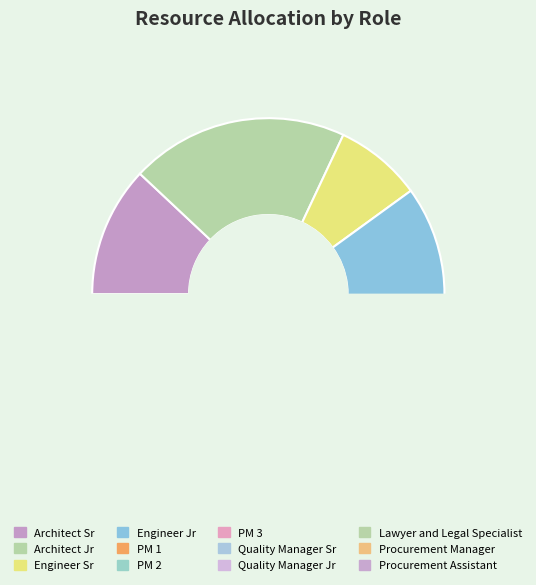

Does any single category account for the majority?

No